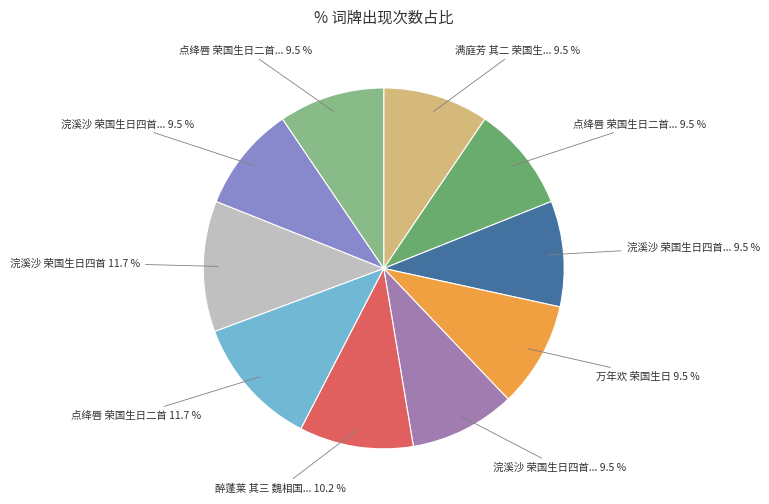

How many segments does this pie chart have?

10